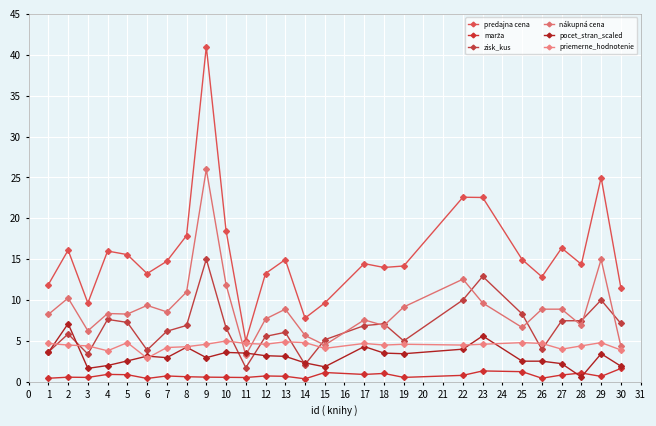

What is the difference between the predajna cena values at 5 and 3?

5.9